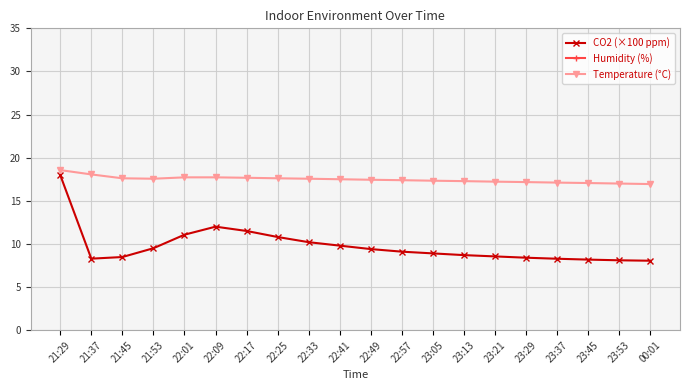

At which label is Temperature (°C) closest to 17?

23:53